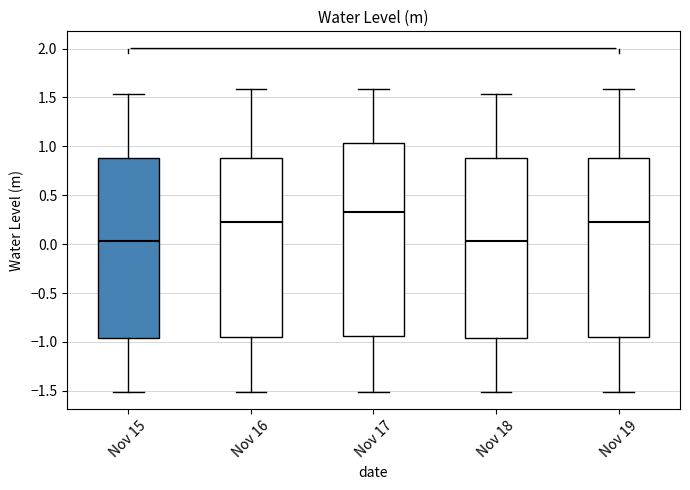

Which box is the tallest, from its lower edge to its upper edge?

Nov 17